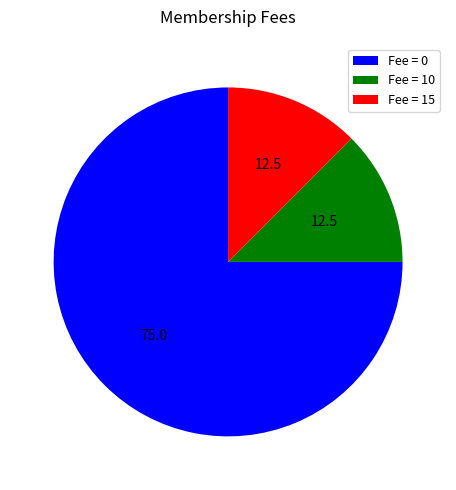

Is there any slice that represents more than half of the pie?

Yes